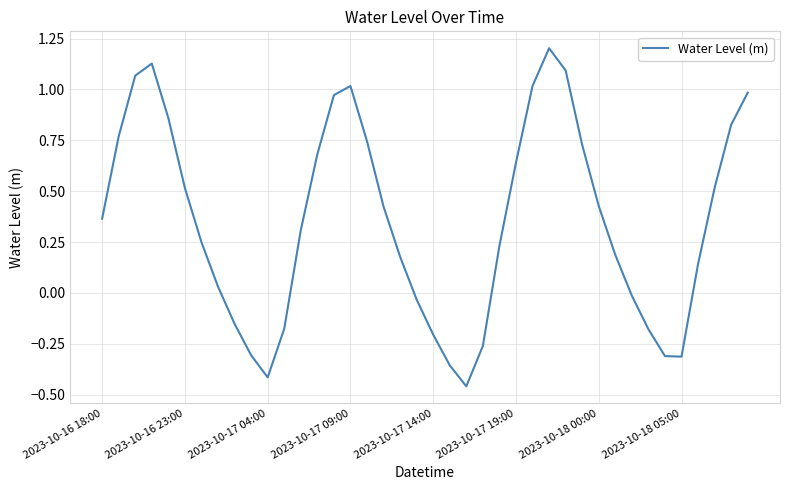

What is the difference between the maximum and minimum values?

1.7